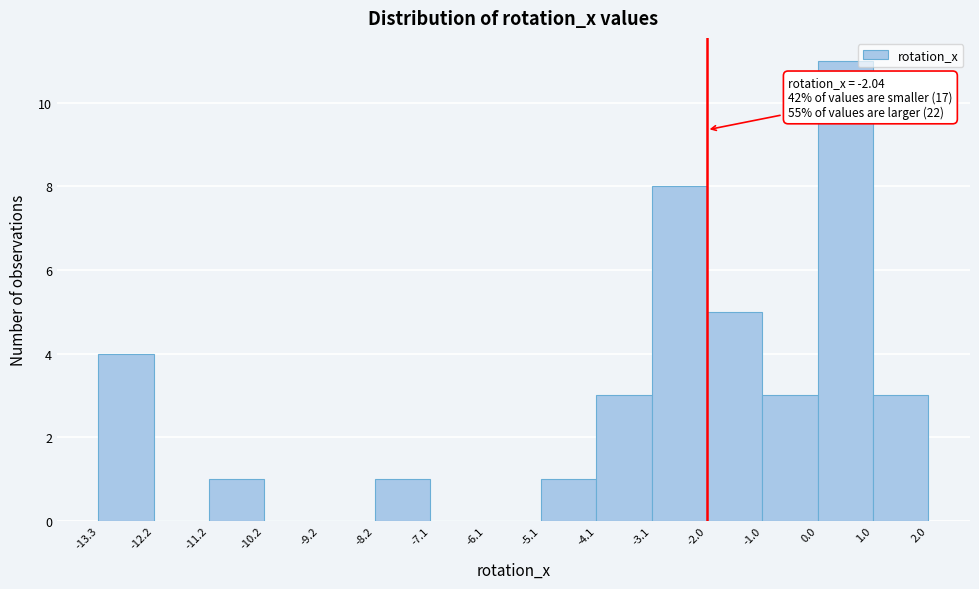

Which range on the x-axis has the tallest bar?

0.0 to 1.0